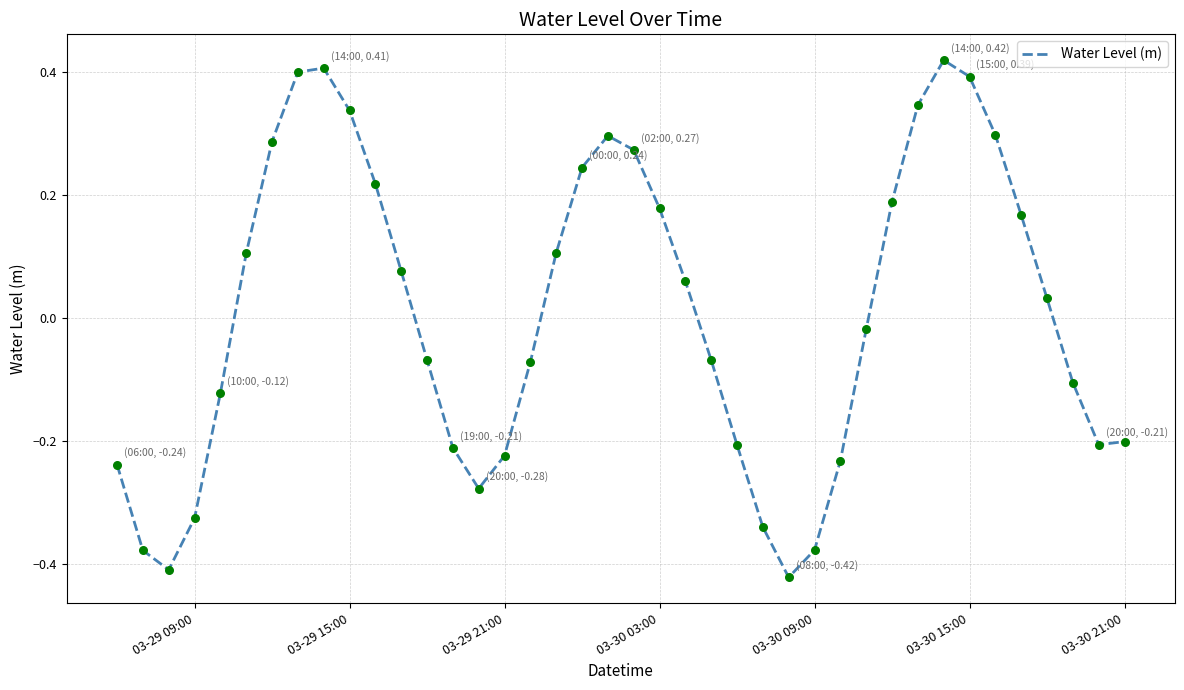

What is the difference between the maximum and minimum values?

0.8